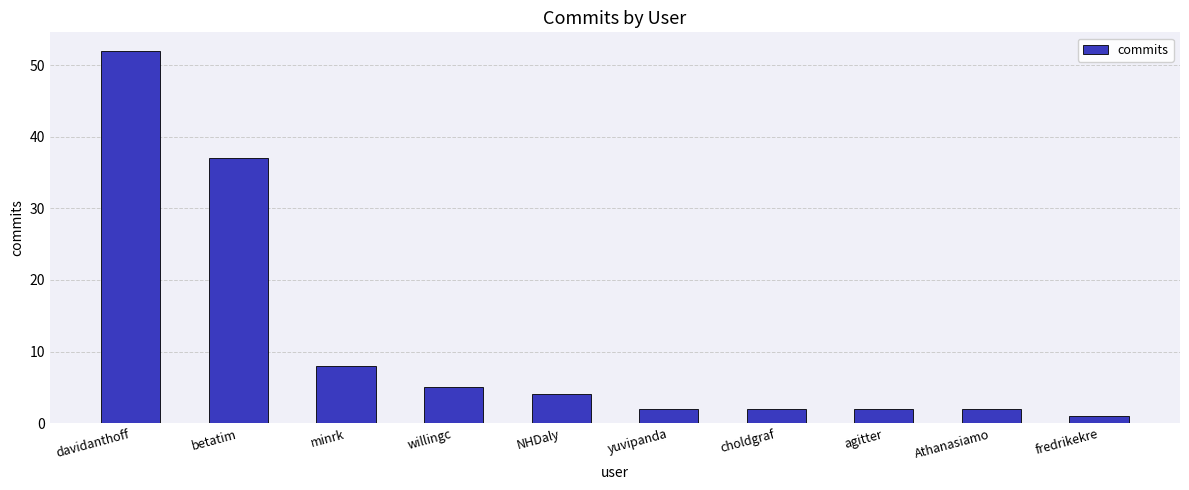

What is the label of the 6th bar from the left?

yuvipanda